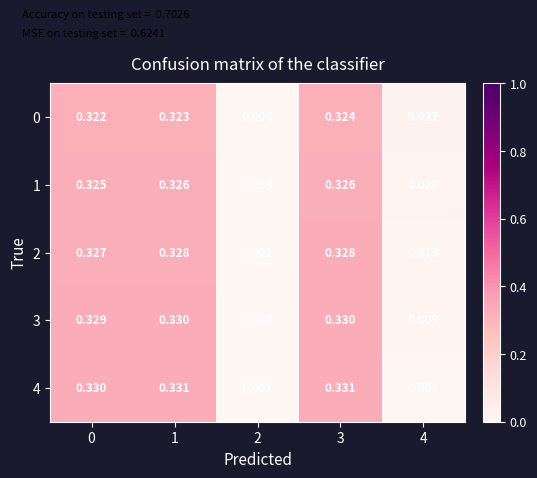

Is the value of 3 at 2 greater than the value of 1 at 0?

No